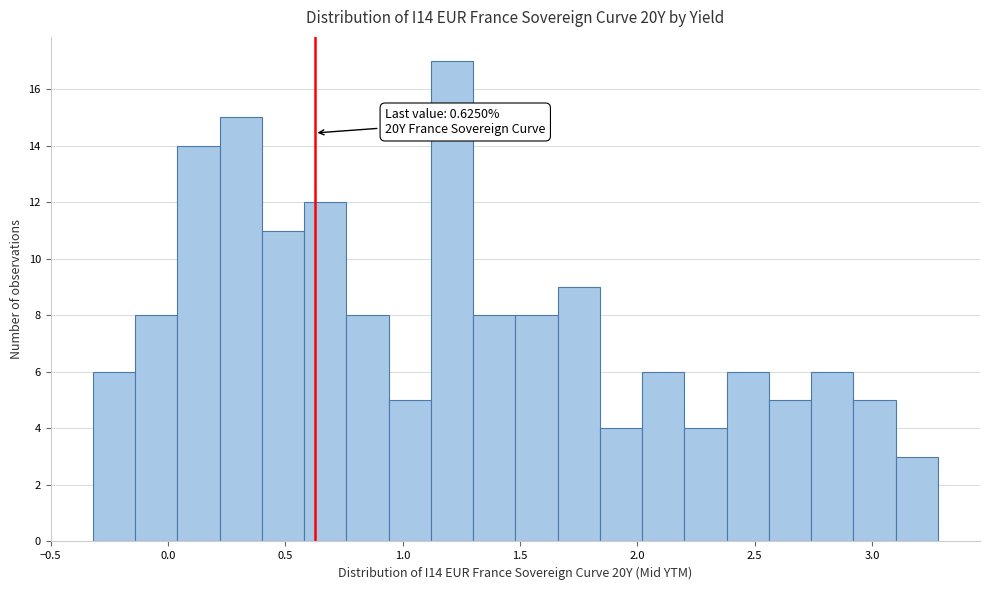

Read against the x-axis, roughly where is the centre of the tallest bar?

1.20